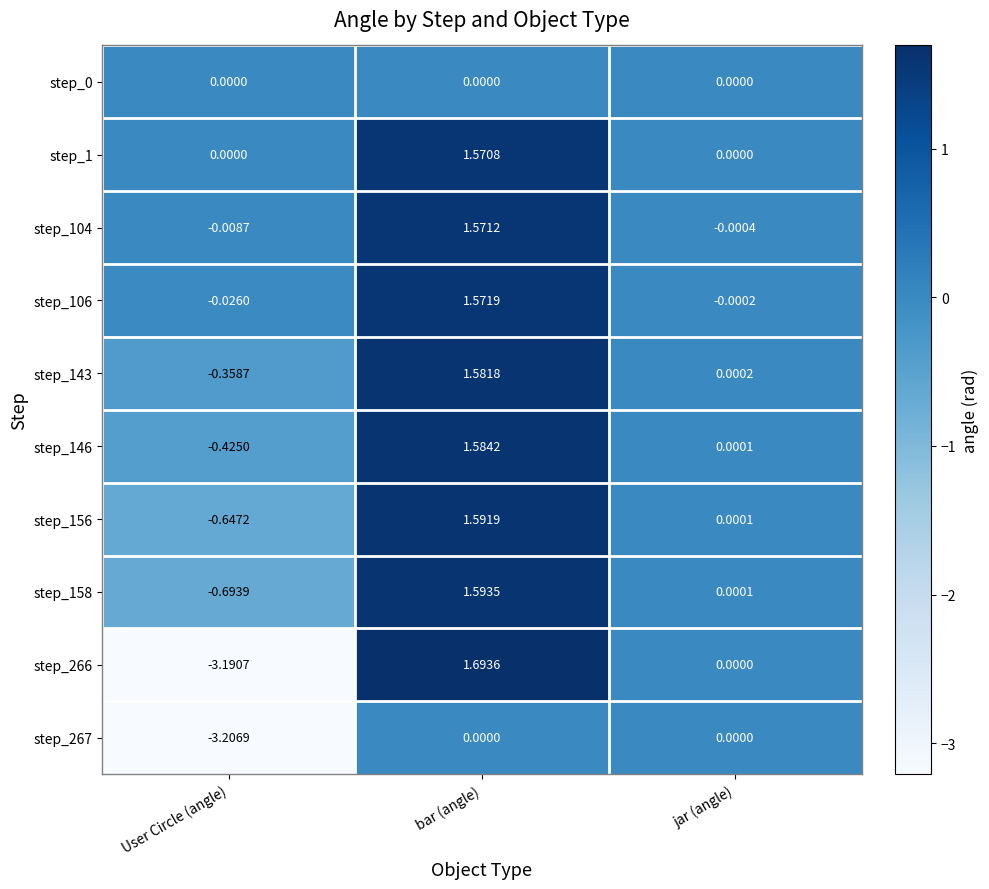

Which category has the highest value in the step_158 series?

bar (angle)